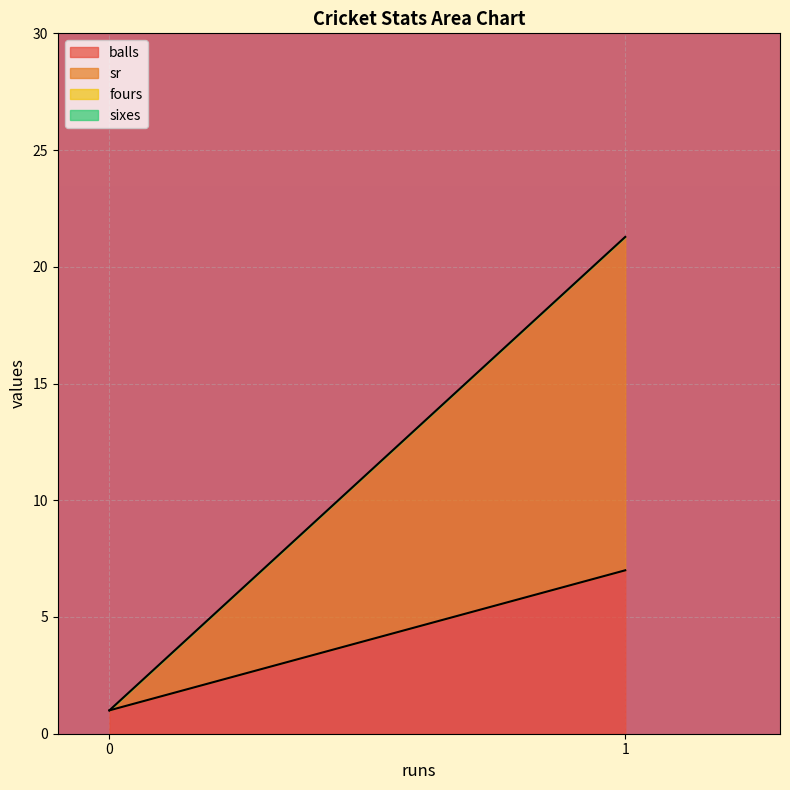

Which series has the widest spread of values?

sr